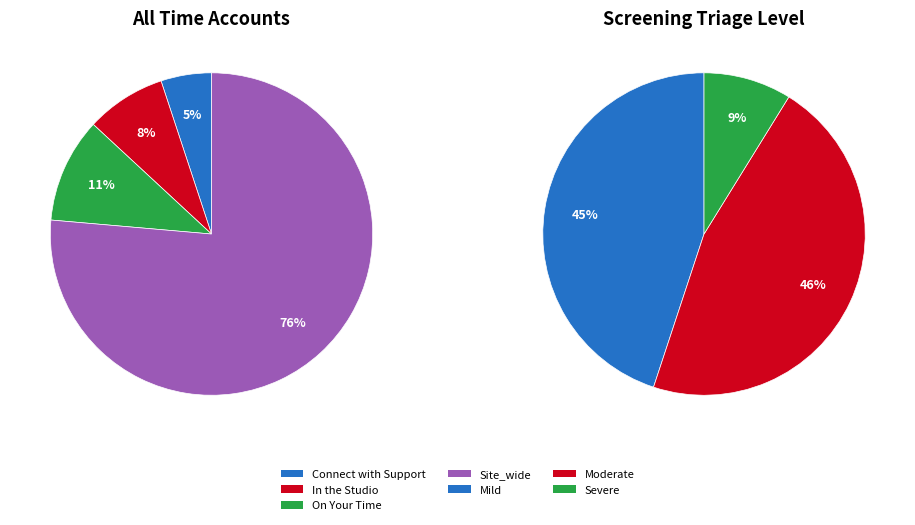

To the nearest percent, what is the difference between the largest and smallest slice percentages?

71%